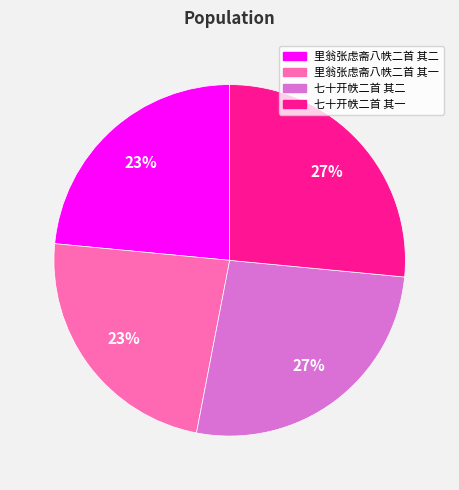

To the nearest percent, what percentage of the pie is 七十开帙二首 其二?

27%